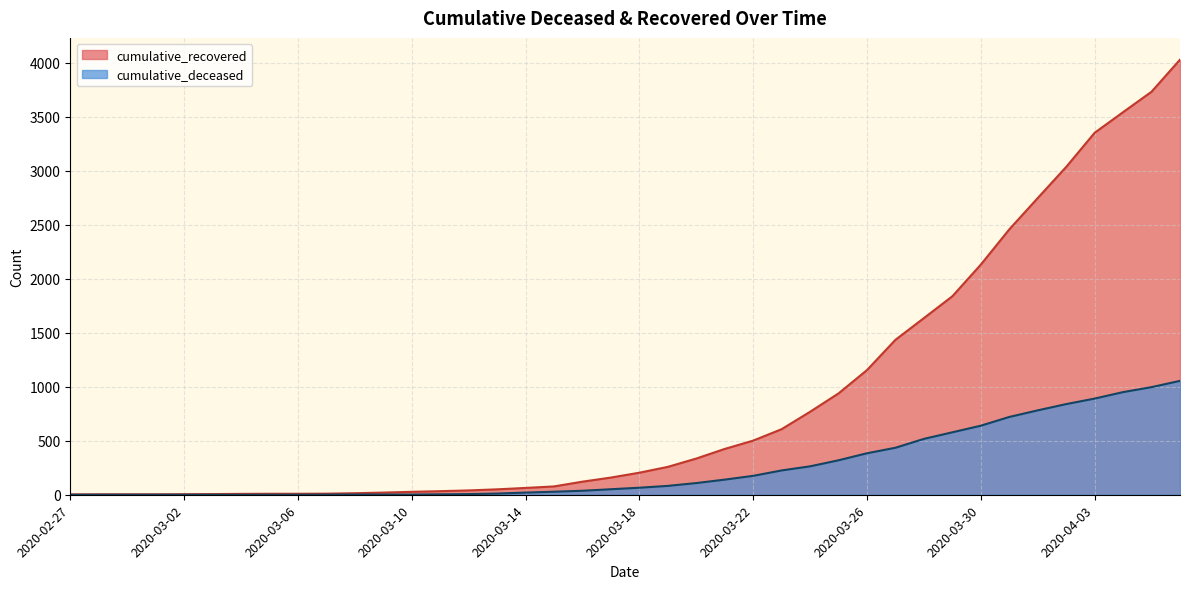

Reading right to left, list all the values displayed in this chart.

cumulative_recovered: 2020-04-06=4027	2020-04-05=3730	2020-04-04=3541	2020-04-03=3350	2020-04-02=3034	2020-04-01=2746	2020-03-31=2456	2020-03-30=2130	2020-03-29=1837	2020-03-28=1635	2020-03-27=1434	2020-03-26=1154	2020-03-25=938	2020-03-24=768	2020-03-23=607	2020-03-22=501	2020-03-21=424	2020-03-20=335	2020-03-19=258	2020-03-18=204	2020-03-17=159	2020-03-16=121	2020-03-15=77	2020-03-14=63	2020-03-13=50	2020-03-12=40	2020-03-11=33	2020-03-10=27	2020-03-09=20	2020-03-08=14	2020-03-07=10	2020-03-06=9	2020-03-05=9	2020-03-04=8	2020-03-03=6	2020-03-02=5	2020-03-01=4	2020-02-29=4	2020-02-28=4	2020-02-27=3
cumulative_deceased: 2020-04-06=1054	2020-04-05=996	2020-04-04=950	2020-04-03=890	2020-04-02=839	2020-04-01=781	2020-03-31=720	2020-03-30=639	2020-03-29=578	2020-03-28=517	2020-03-27=435	2020-03-26=384	2020-03-25=319	2020-03-24=263	2020-03-23=225	2020-03-22=175	2020-03-21=140	2020-03-20=108	2020-03-19=82	2020-03-18=65	2020-03-17=51	2020-03-16=37	2020-03-15=28	2020-03-14=20	2020-03-13=11	2020-03-12=6	2020-03-11=4	2020-03-10=2	2020-03-09=2	2020-03-08=2	2020-03-07=1	2020-03-06=0	2020-03-05=0	2020-03-04=0	2020-03-03=0	2020-03-02=0	2020-03-01=0	2020-02-29=0	2020-02-28=0	2020-02-27=0